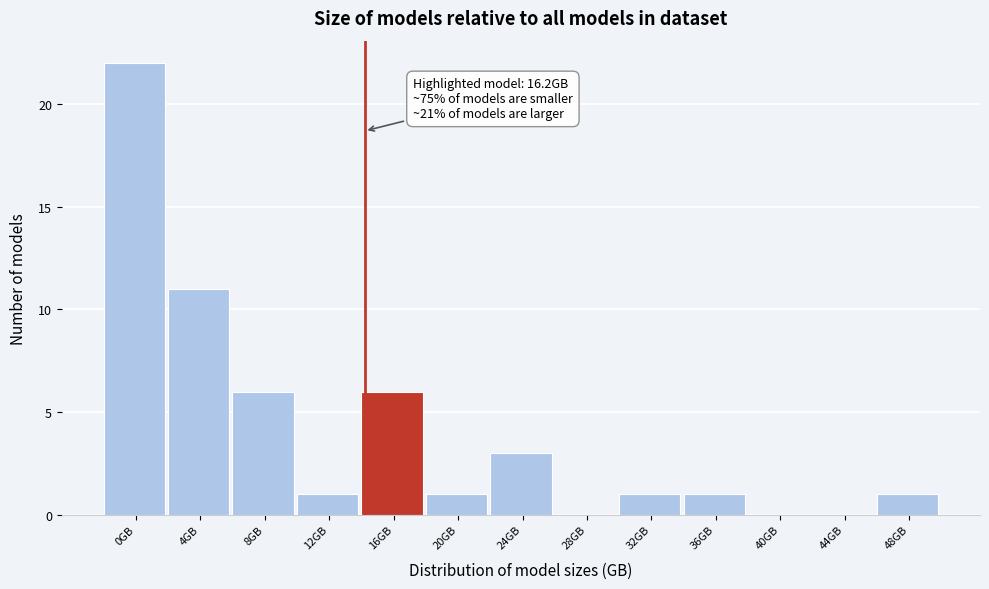

Reading left to right, extract all data points from this chart.

0GB=22	4GB=11	8GB=6	12GB=1	16GB=6	20GB=1	24GB=3	28GB=0	32GB=1	36GB=1	40GB=0	44GB=0	48GB=1